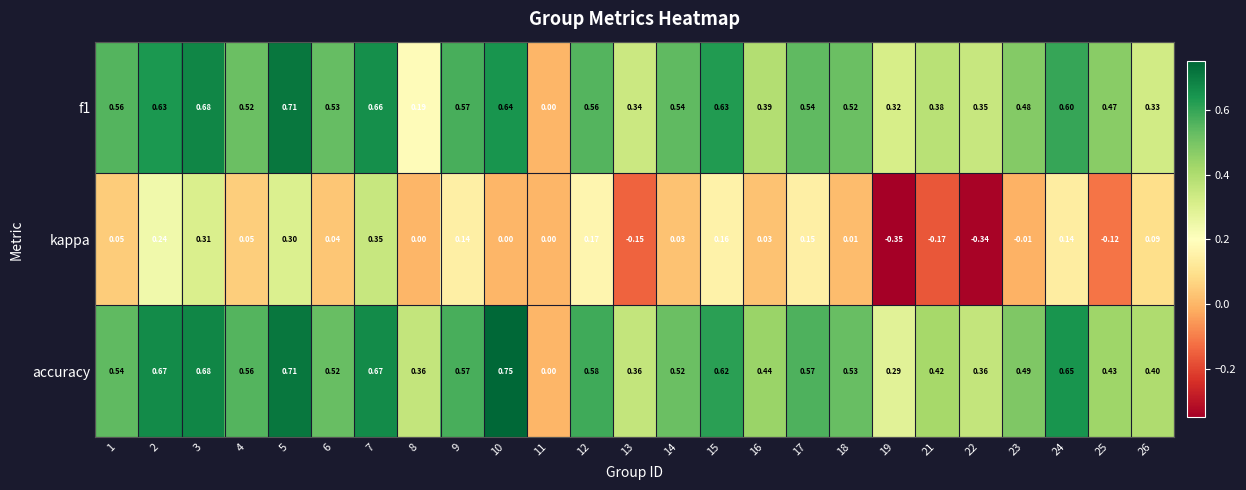

Which series has the largest range (max minus min)?

accuracy